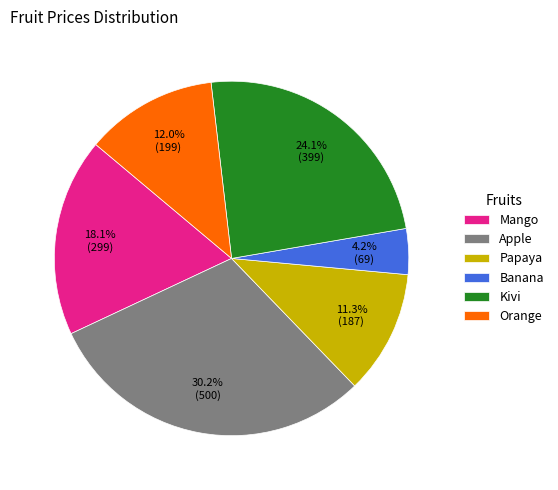

Which slice is the smallest?

Banana